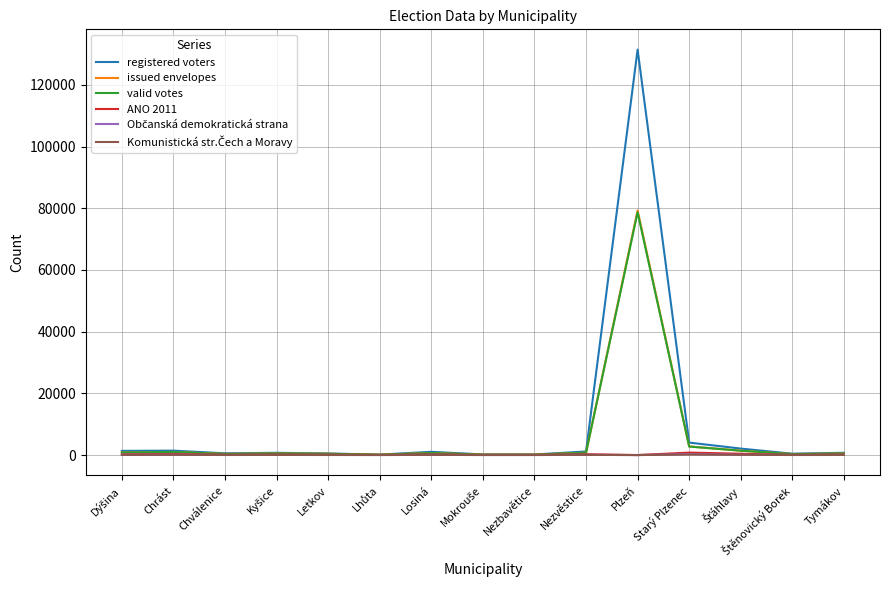

In ANO 2011, how many points are higher than both neighbors (excluding endpoints)?

5